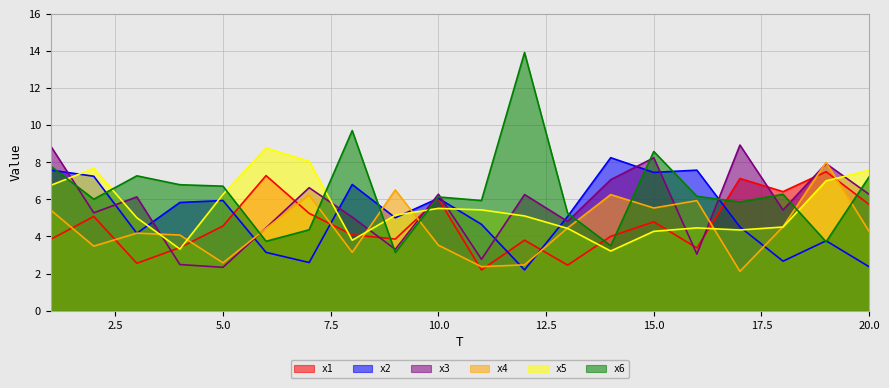

What value does the x6 series have at 8?

9.7